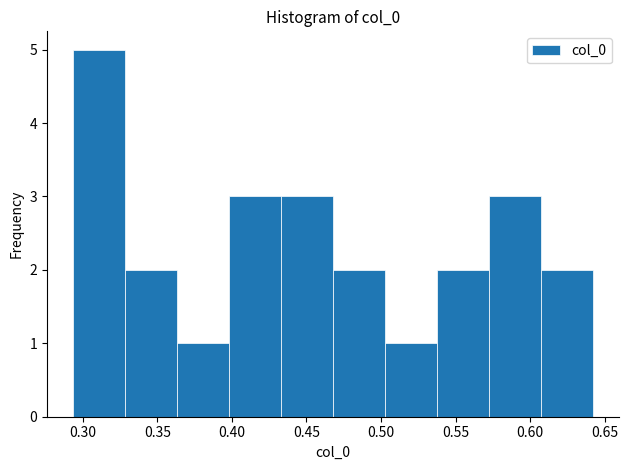

Over which range of the x-axis is the bar tallest?

0.295 to 0.330